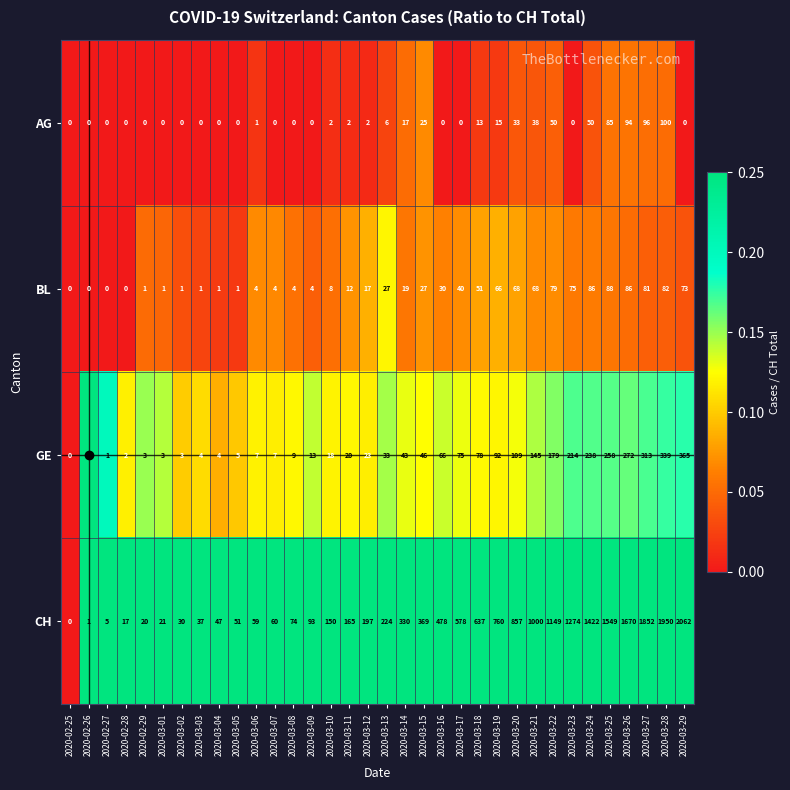

List the series in order of their peak value, highest first.

CH, GE, AG, BL